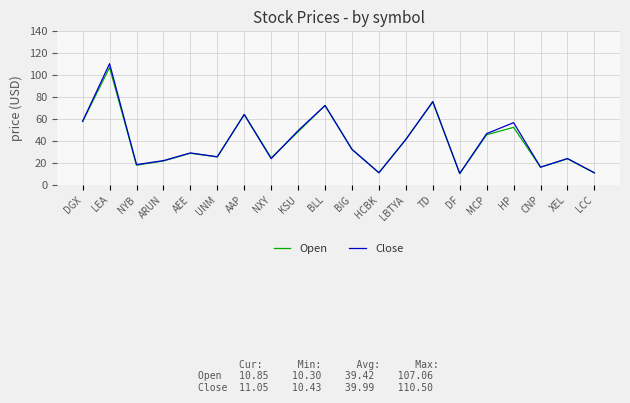

The value of Close at TD is 47.7. True or false?

False